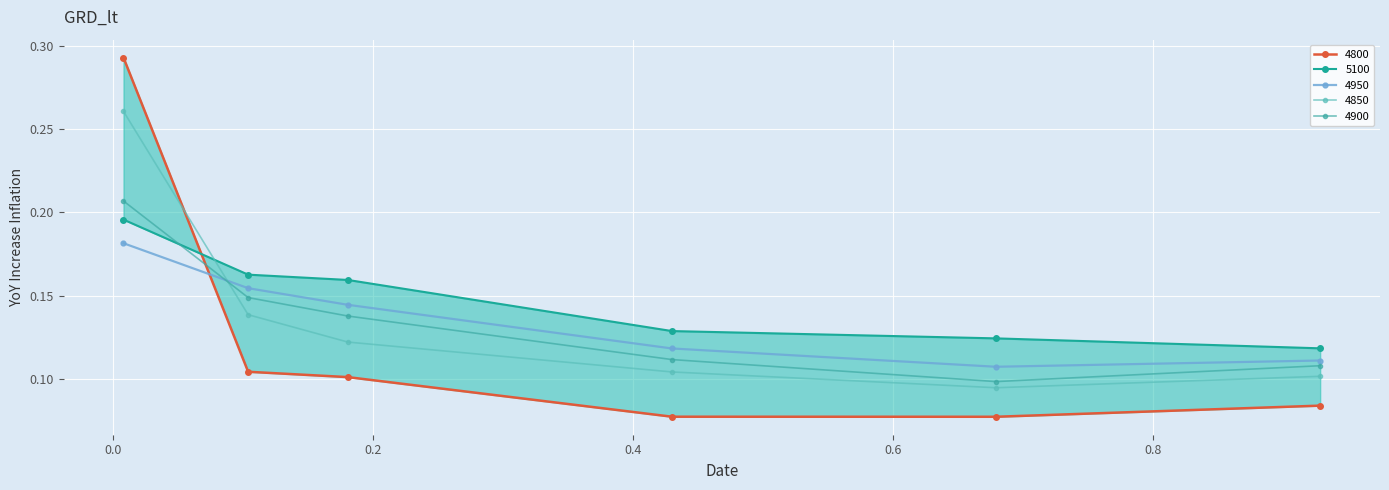

True or false: 4950 has more than 1 interior local peaks.

False